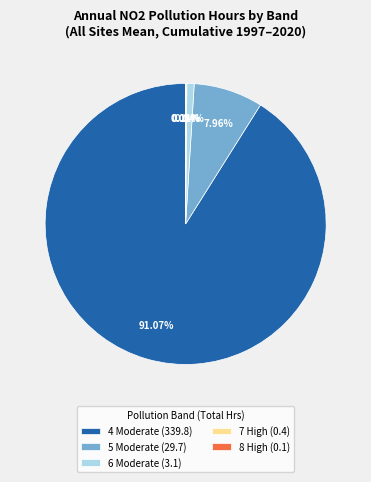

Does 4 Moderate (339.8) account for over 50% of the chart?

Yes